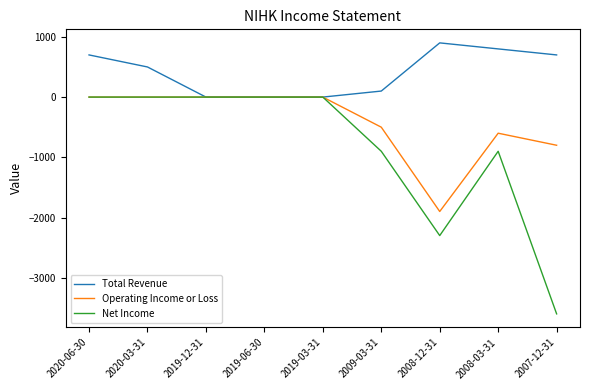

Is it true that Total Revenue equals 244 at 2008-12-31?

False